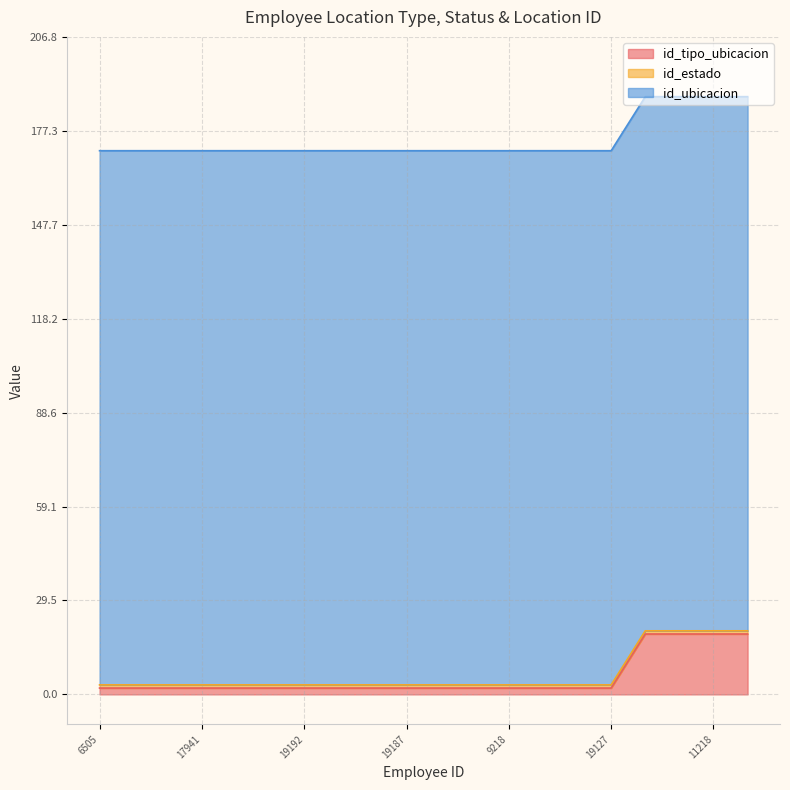

Rank the series by their maximum value, from lowest to highest.

id_estado, id_tipo_ubicacion, id_ubicacion